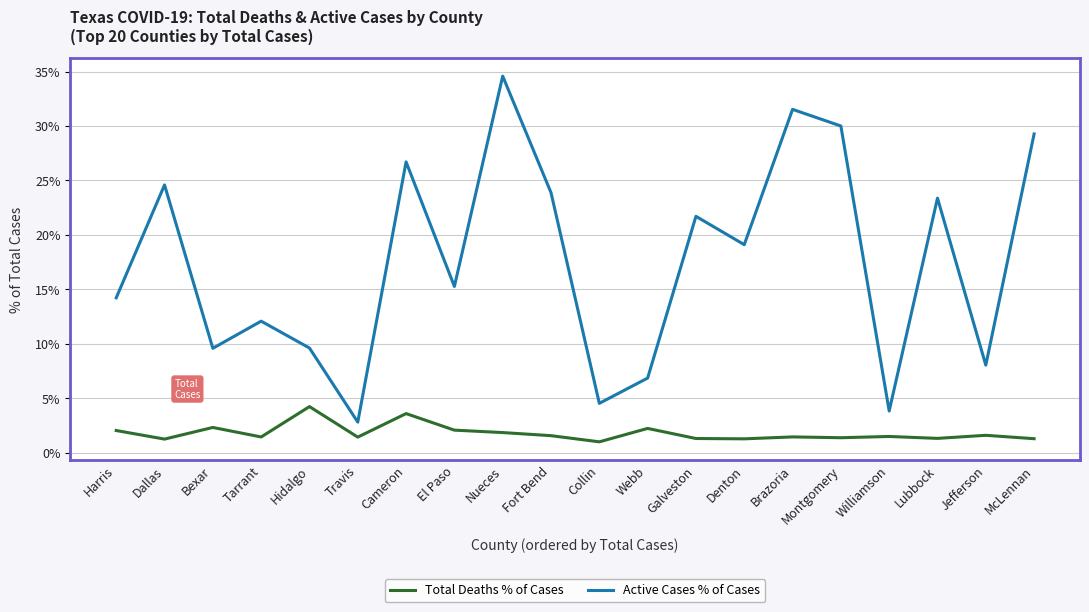

What position from the left is McLennan?

20